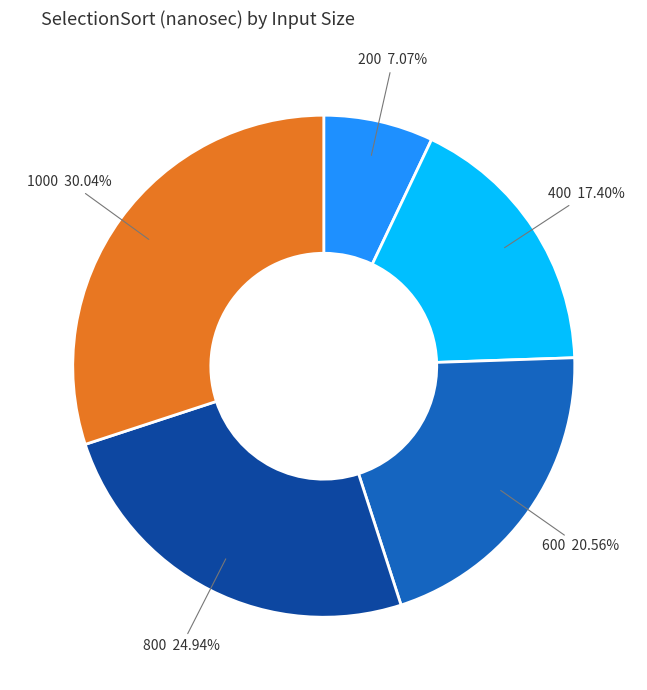

Is it true that 600 is 33% of the pie?

False